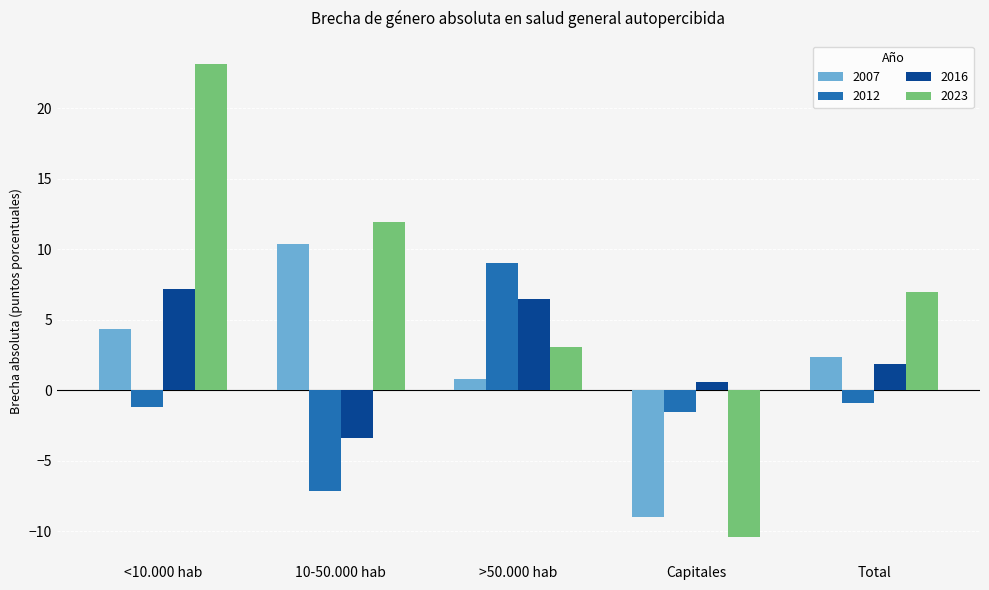

How many data points does each series have?

5